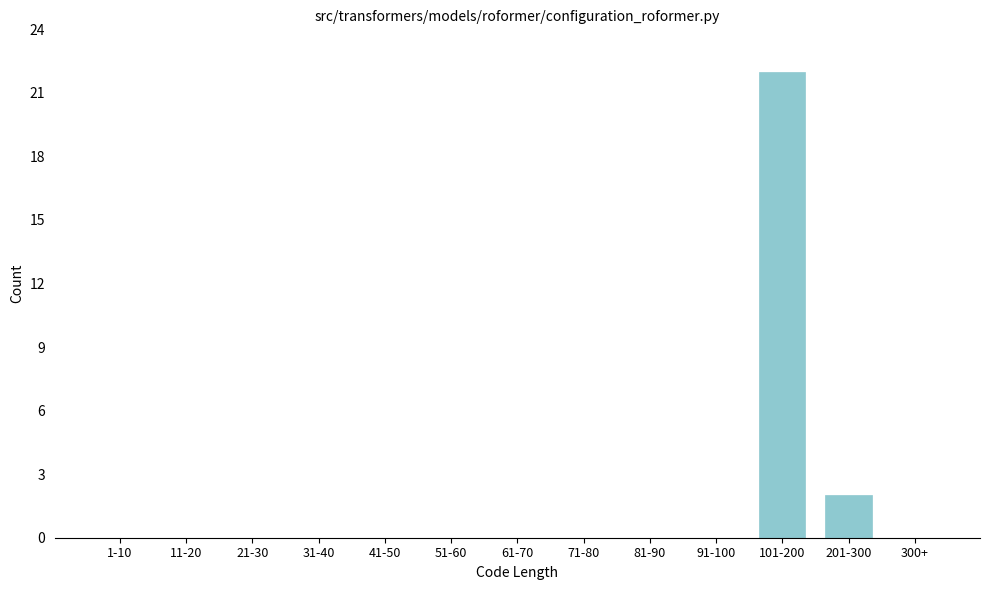

Reading right to left, list all the values displayed in this chart.

300+=0	201-300=2	101-200=22	91-100=0	81-90=0	71-80=0	61-70=0	51-60=0	41-50=0	31-40=0	21-30=0	11-20=0	1-10=0